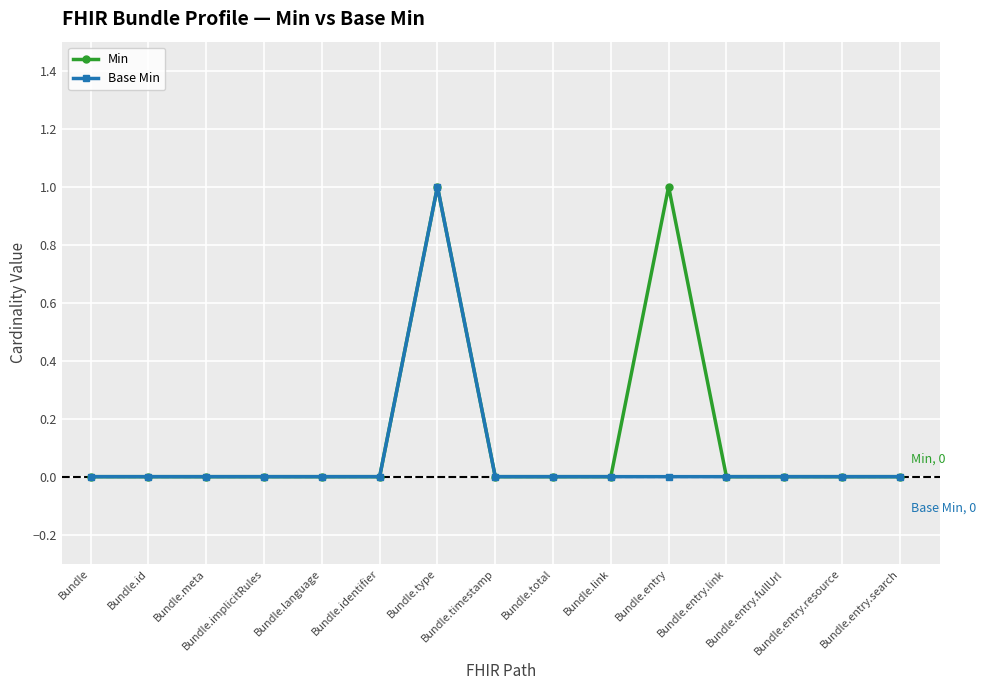

True or false: Base Min has more than 0 points higher than both neighbors.

True